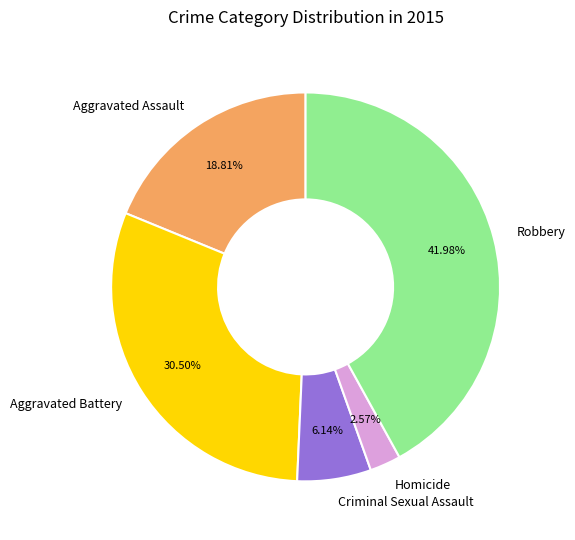

How many segments does this pie chart have?

5